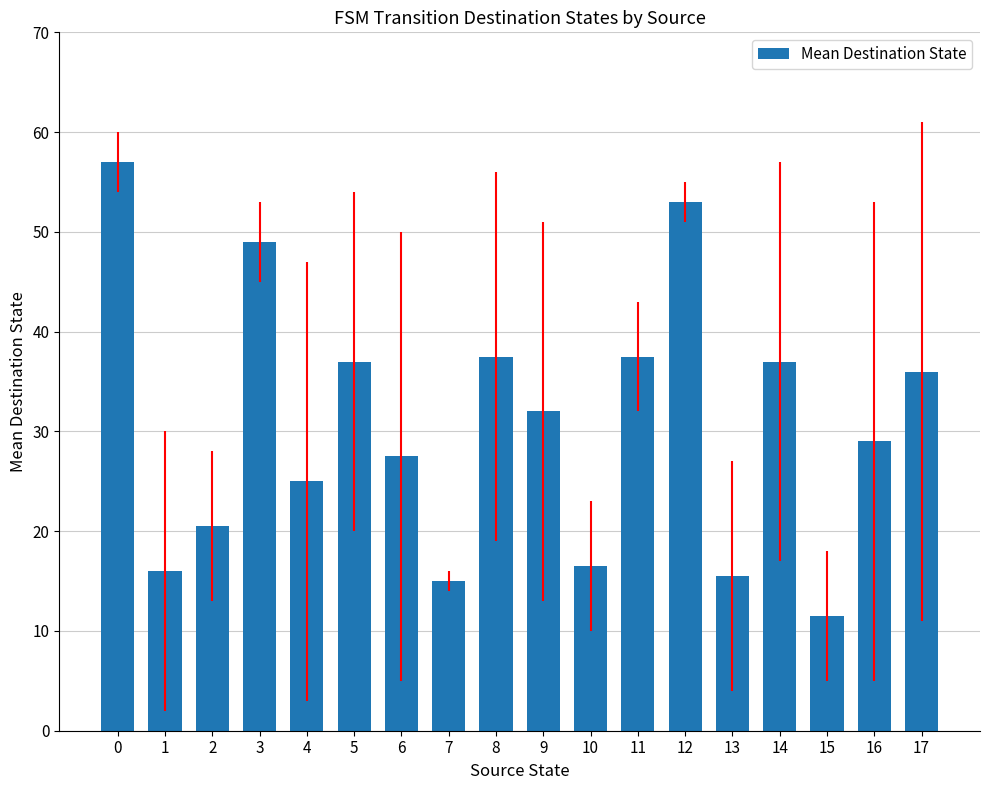

What is the minimum value shown in the chart?

11.5